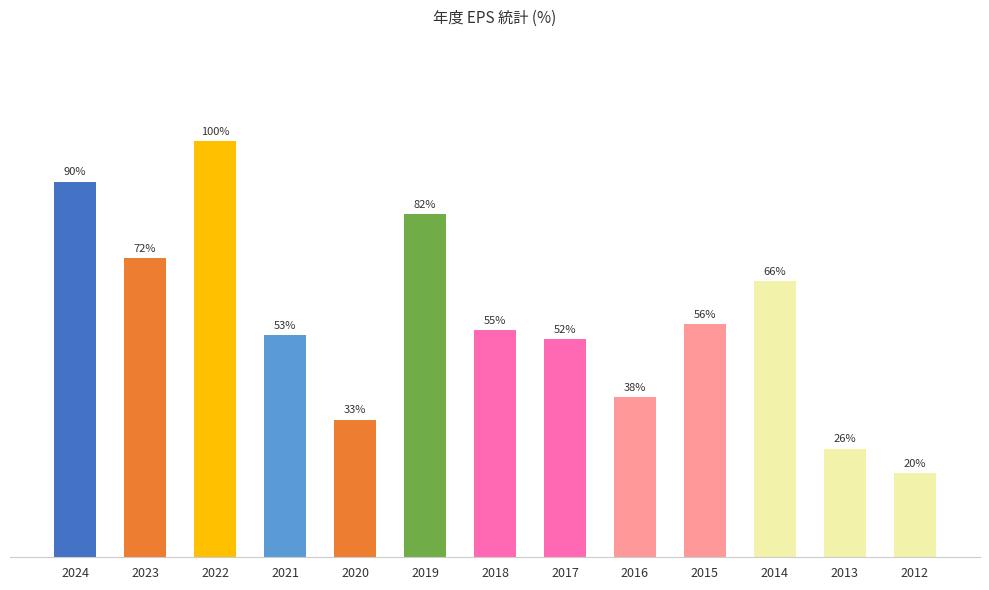

Does the chart contain any negative values?

No